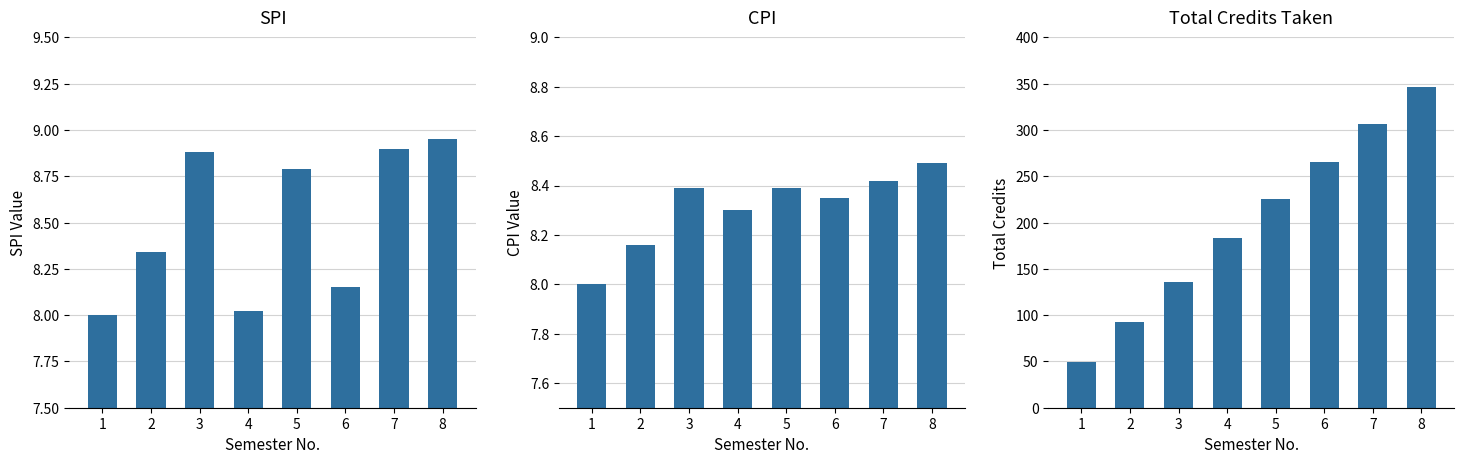

Reading left to right, what are all the values shown in this chart?

SPI: 8.0	8.3	8.9	8.0	8.8	8.2	8.9	8.9
CPI: 8.0	8.2	8.4	8.3	8.4	8.3	8.4	8.5
Total Credits Taken: 49.0	93.0	136.0	183.0	225.0	265.0	306.0	346.0